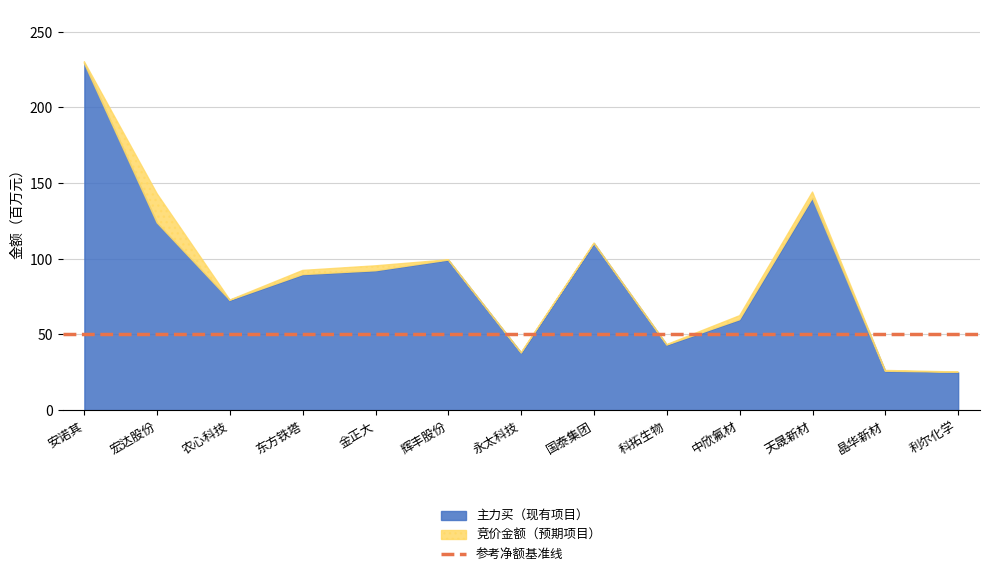

At which category does 竞价金额 reach its first local peak?

宏达股份